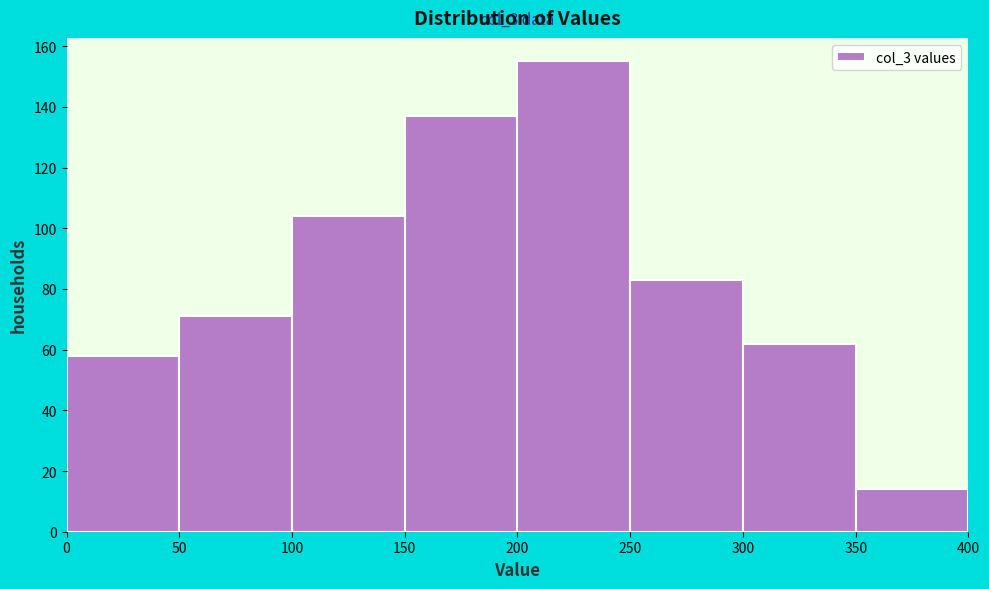

Over which range of the x-axis is the bar tallest?

200 to 250